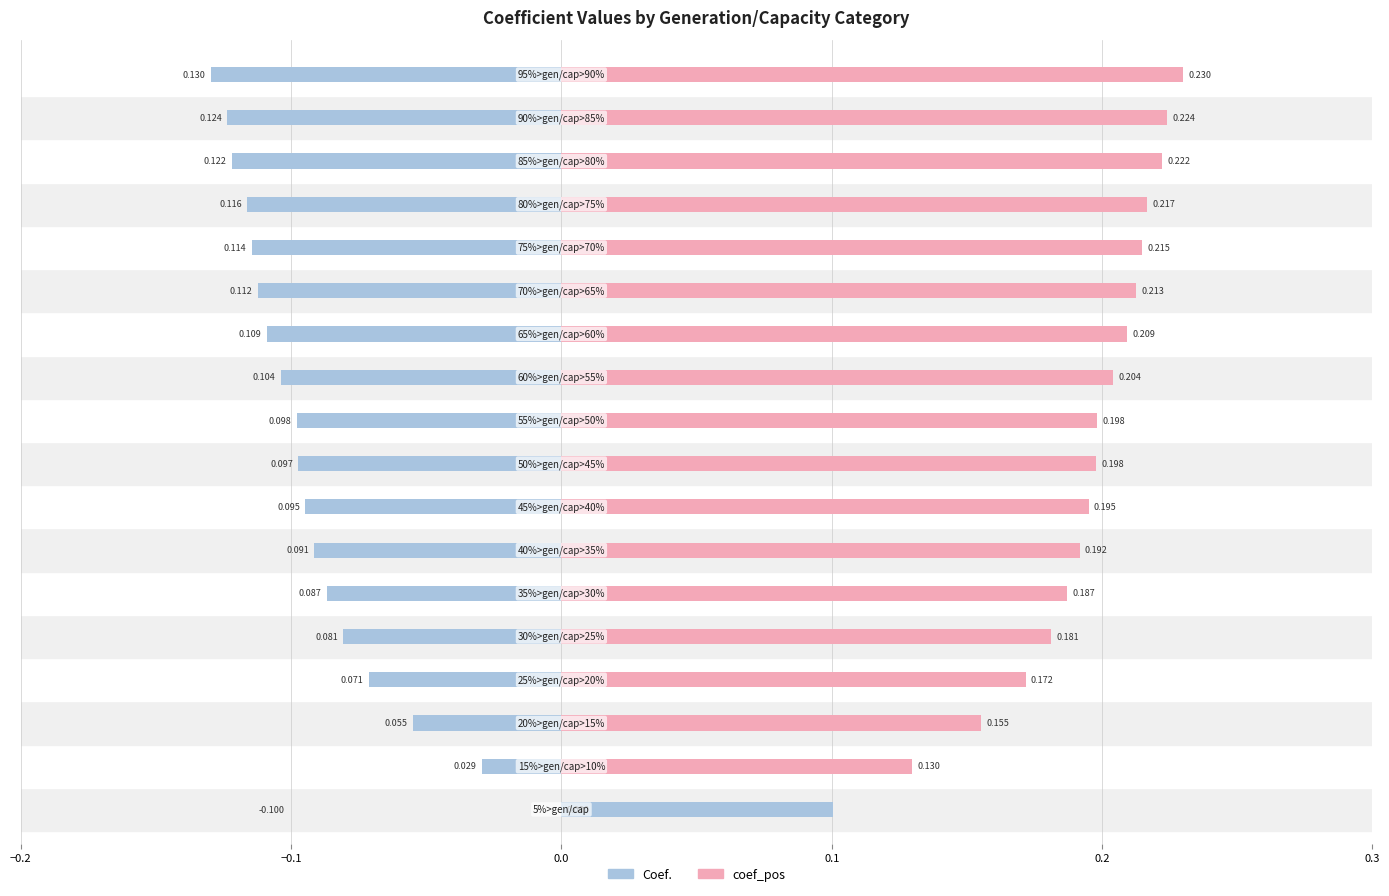

The coef_pos series shows 0.3 at 7. True or false?

False